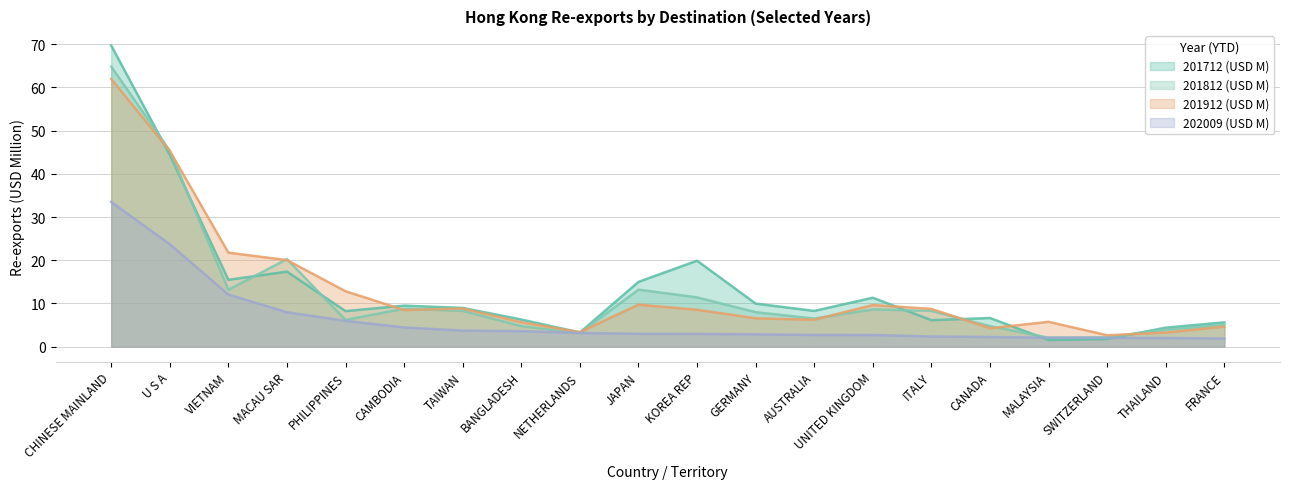

Is it true that 201712 (USD M) equals 2.0 at BANGLADESH?

False